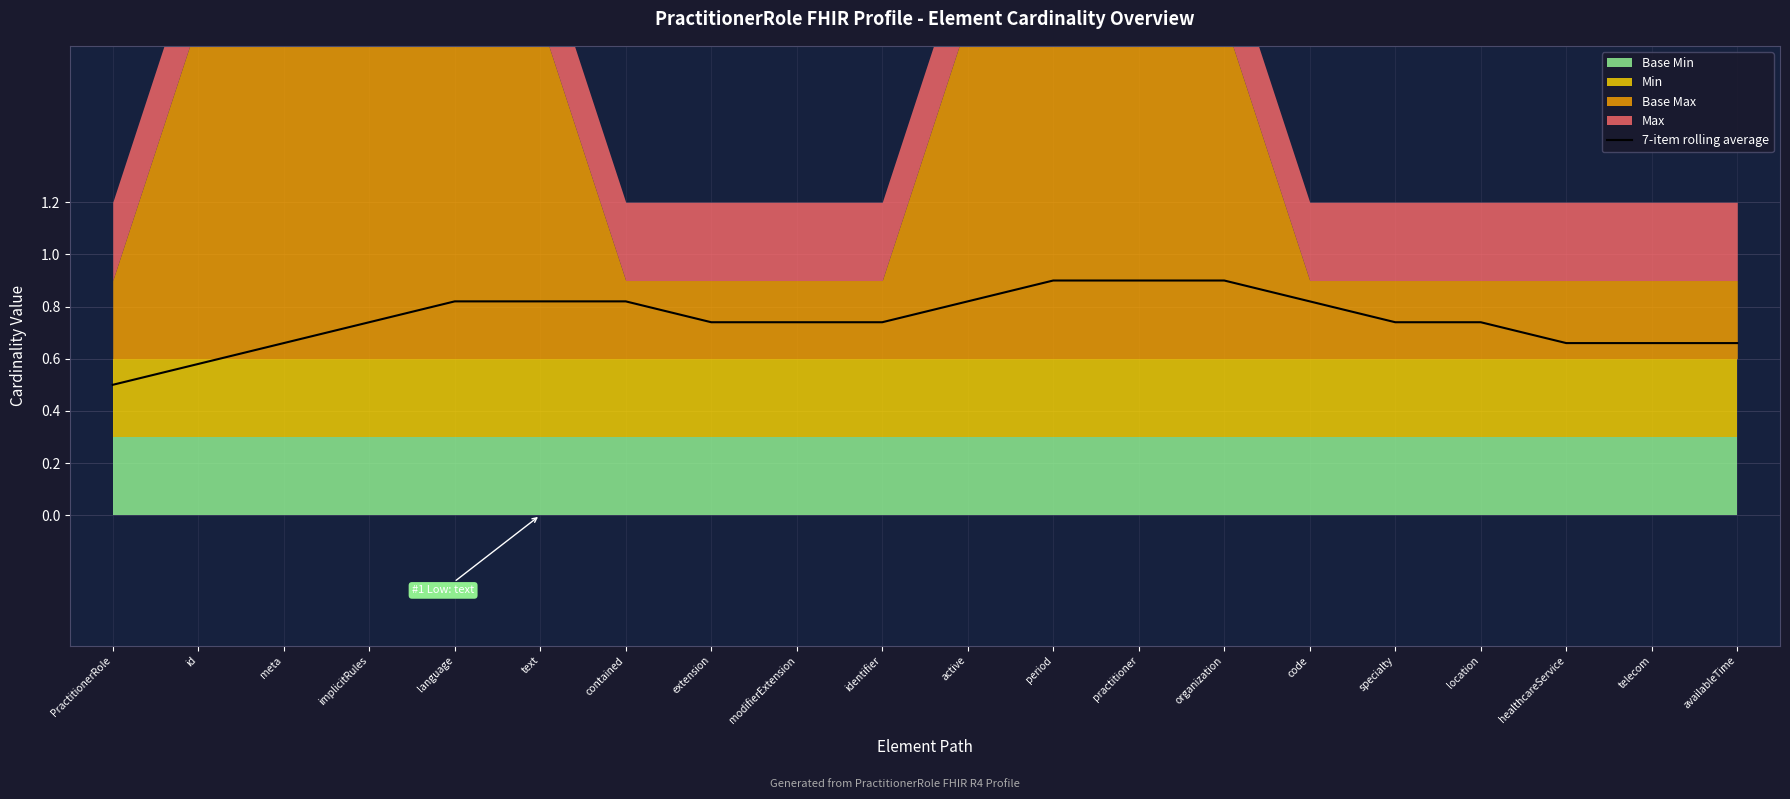

How many lines are shown in the chart?

1